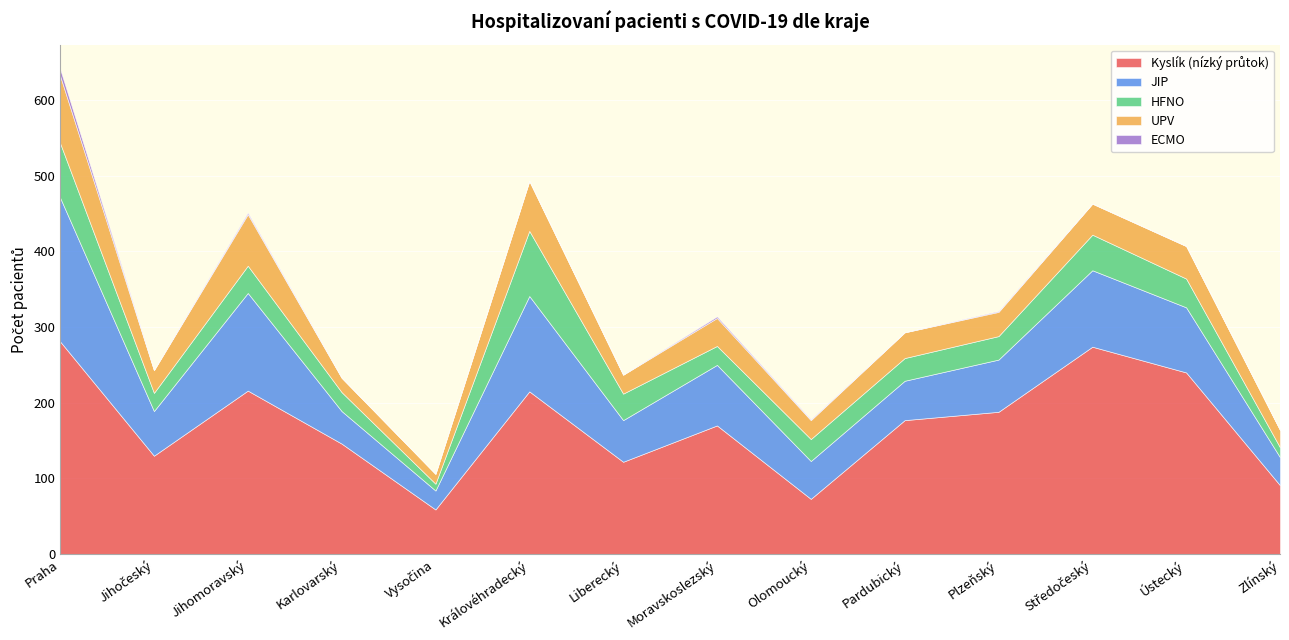

Reading left to right, transcribe all the data shown in this chart.

Kyslík (nízký průtok): 281	130	216	146	59	215	122	170	73	177	188	274	240	91
JIP: 190	59	129	43	25	126	55	80	50	52	69	101	86	37
HFNO: 72	24	36	25	9	86	35	25	29	30	31	47	38	13
UPV: 89	30	68	19	13	66	25	37	25	34	32	41	43	23
ECMO: 9	0	2	0	0	0	0	2	1	0	1	0	0	0